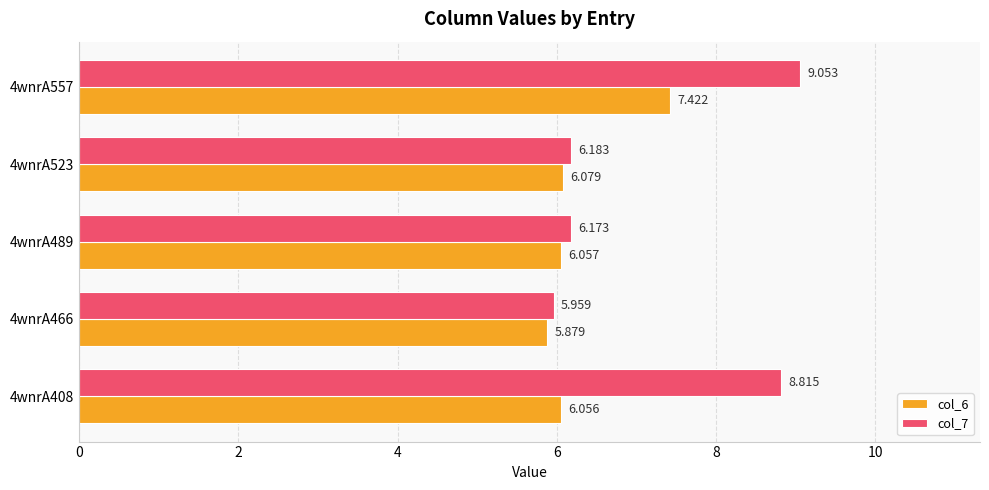

What are all the series names shown in the legend?

col_6, col_7